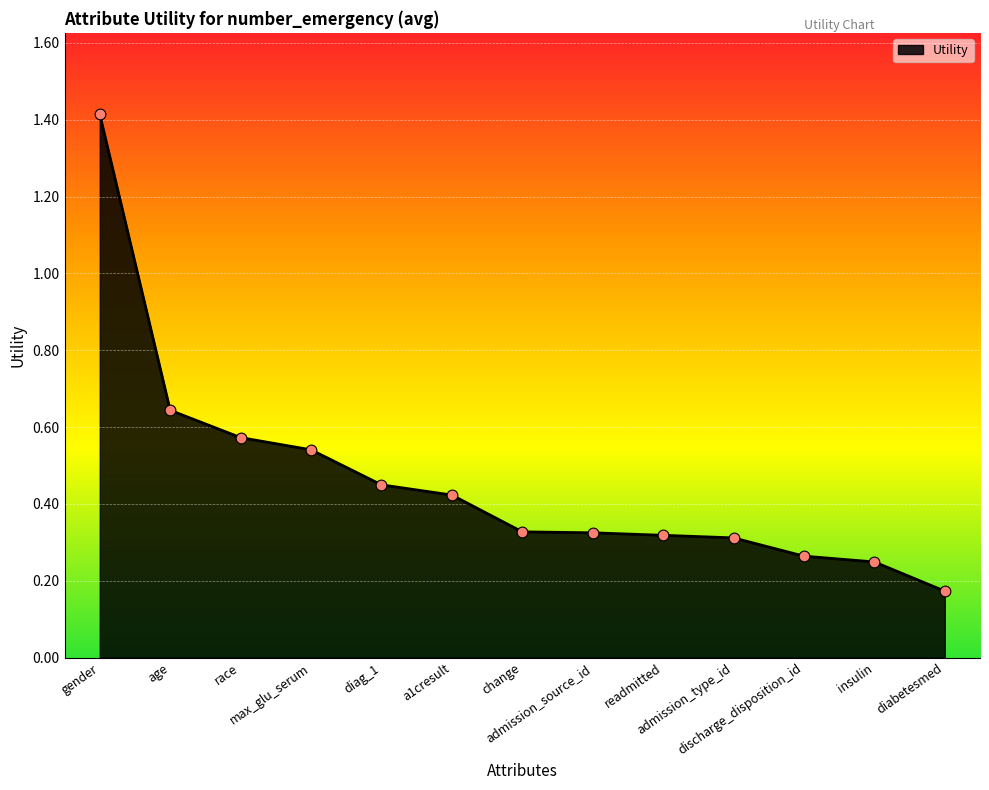

Which has a higher value, insulin or diabetesmed?

insulin